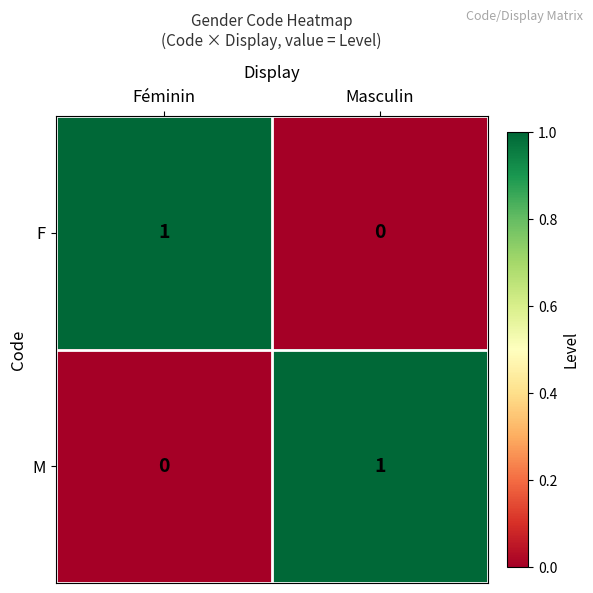

Which category has the lowest value in the F series?

Masculin